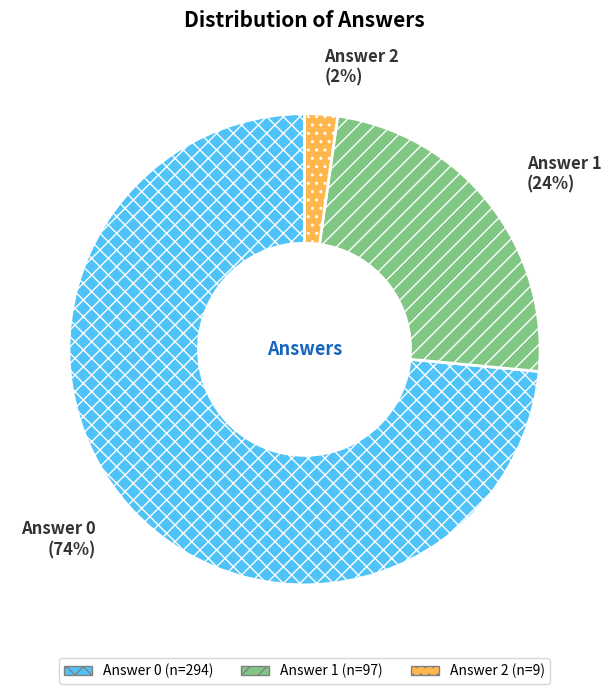

To the nearest percent, what is the combined percentage of Answer 2 and Answer 1?

26%